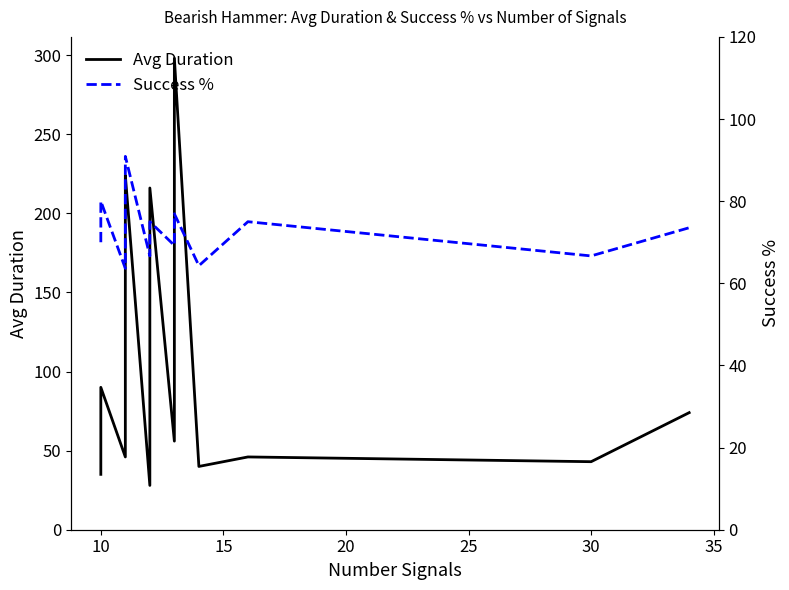

At which label is Success % closest to 77?

13